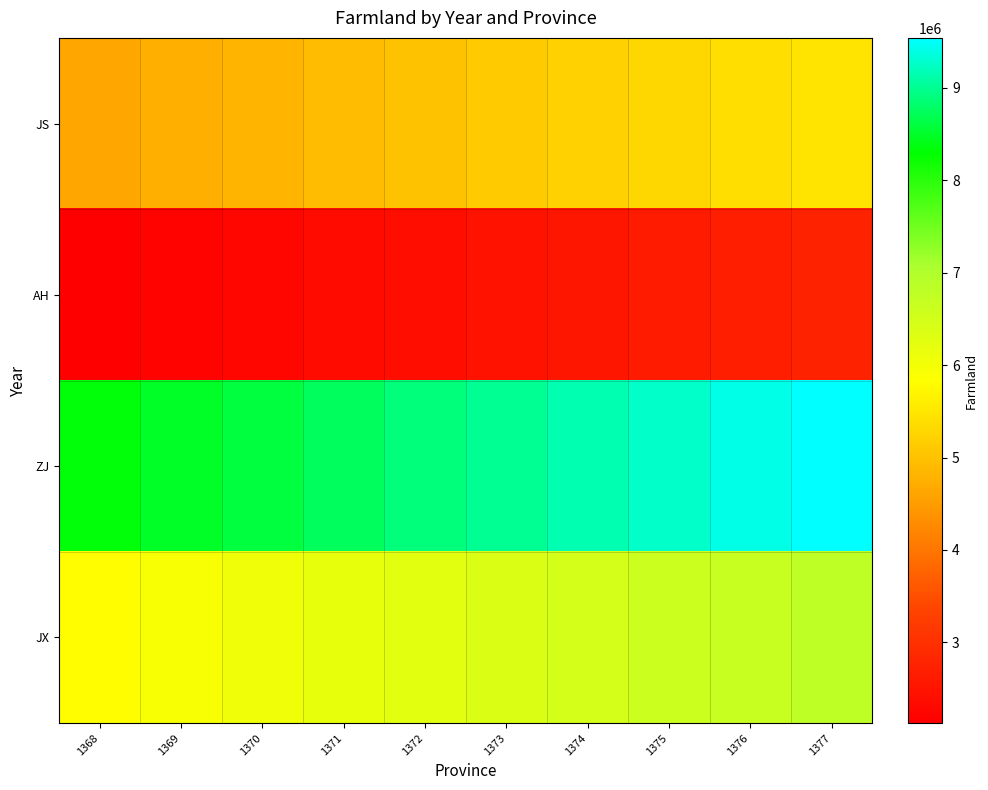

How many series are shown in this chart?

4